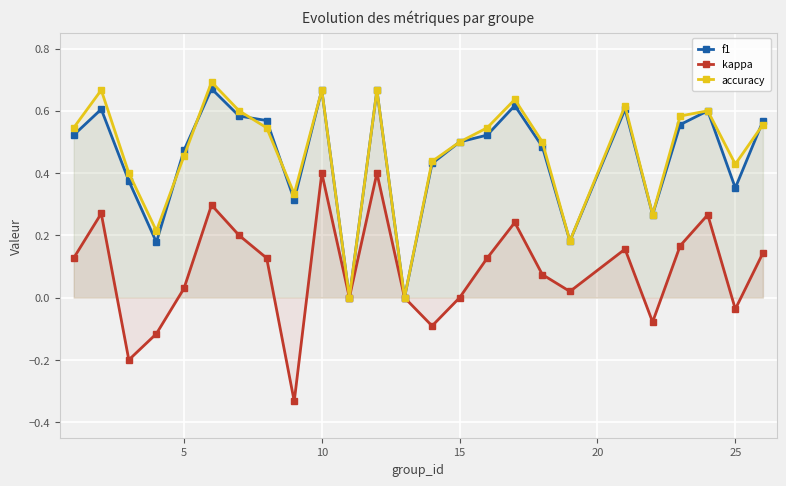

True or false: kappa has more than 1 points higher than both neighbors.

True